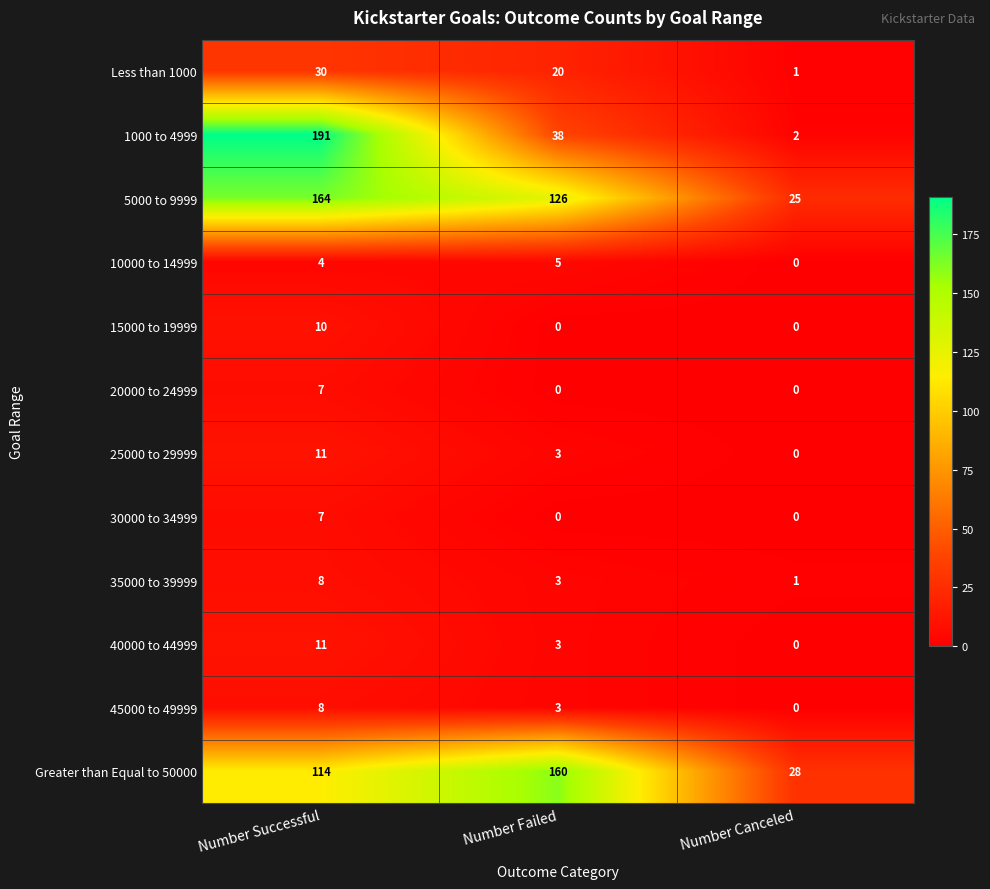

What is the difference between the 20000 to 24999 values at Number Successful and Number Canceled?

7